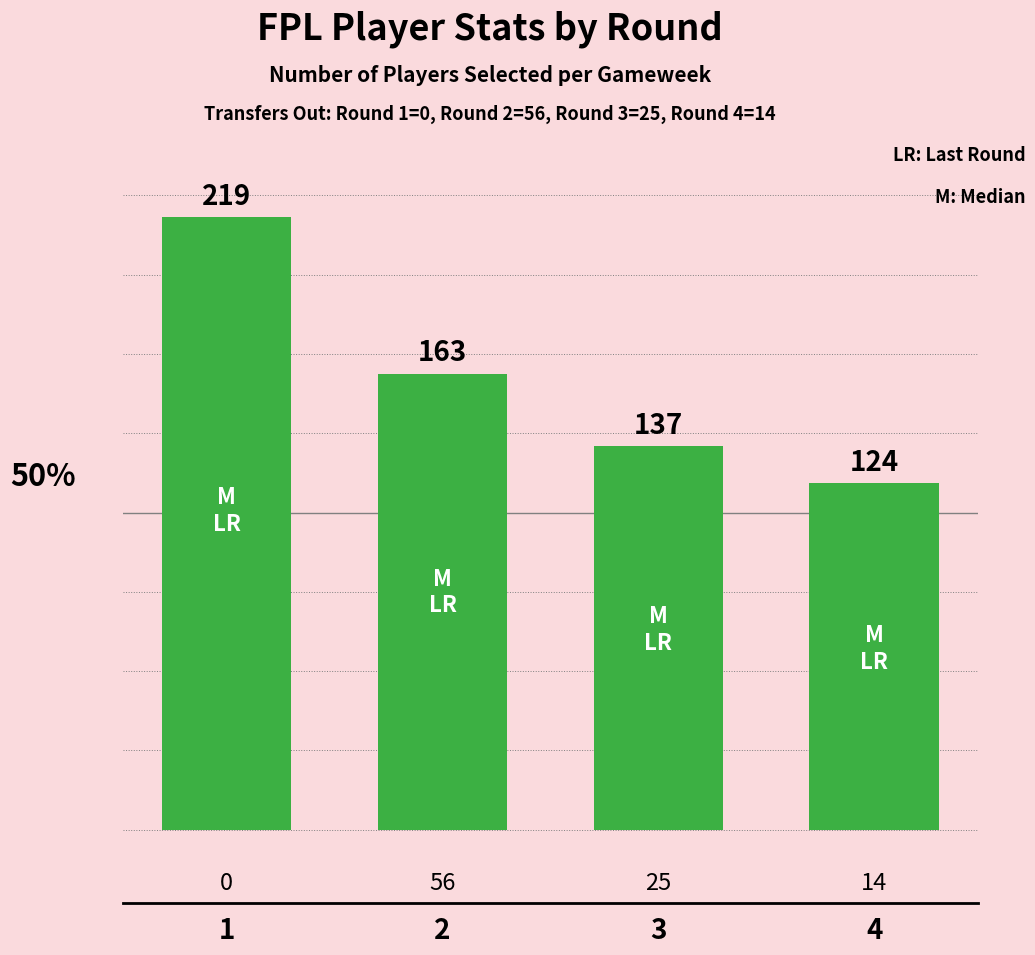

List the labels in order of value, smallest first.

4, 3, 2, 1